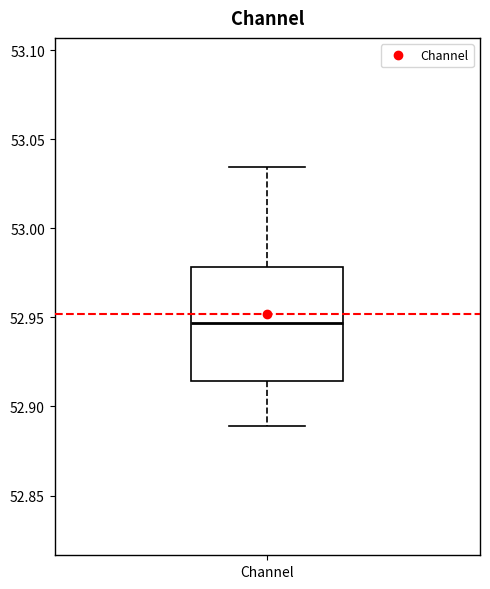

Where does the median line of the box for Channel sit on the y-axis? The values are not printed on the chart, so give them approximately, as read against the axis.

52.945